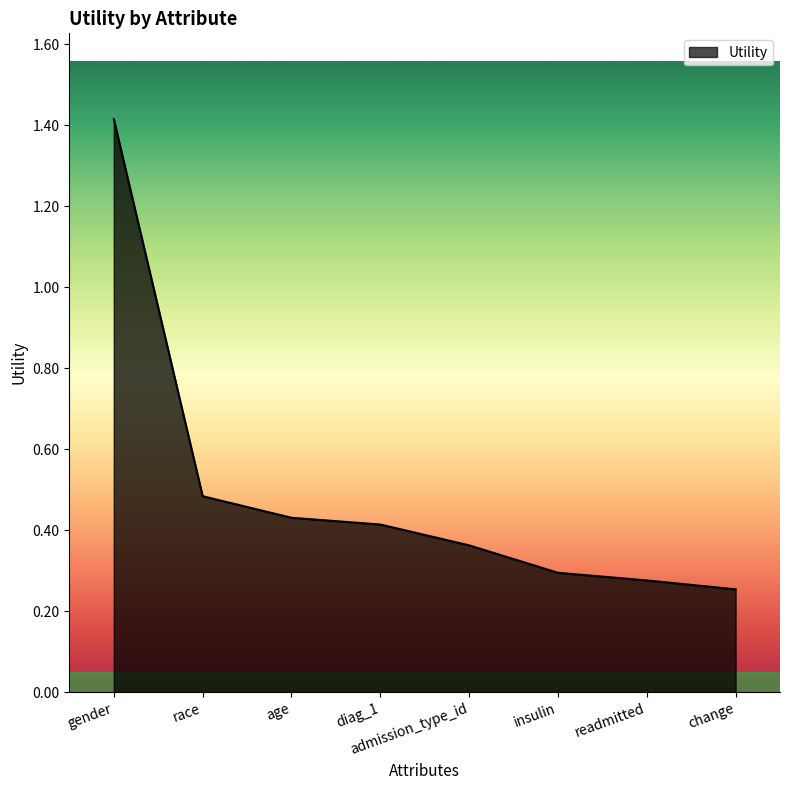

List the labels in order of value, smallest first.

change, readmitted, insulin, admission_type_id, diag_1, age, race, gender